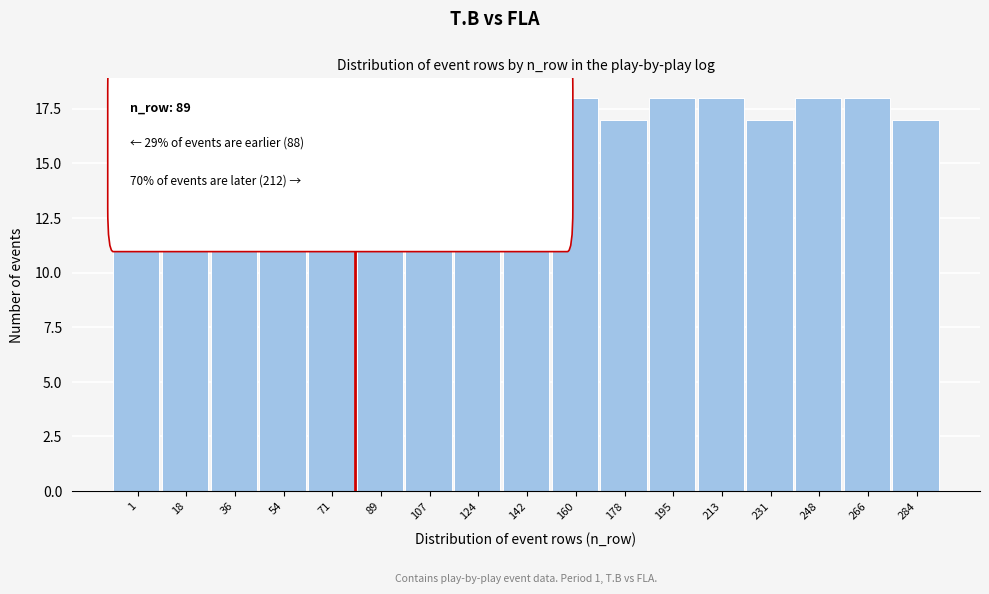

Reading left to right, extract all data points from this chart.

1=18	18=18	36=18	54=17	71=18	89=18	107=17	124=18	142=18	160=18	178=17	195=18	213=18	231=17	248=18	266=18	284=17